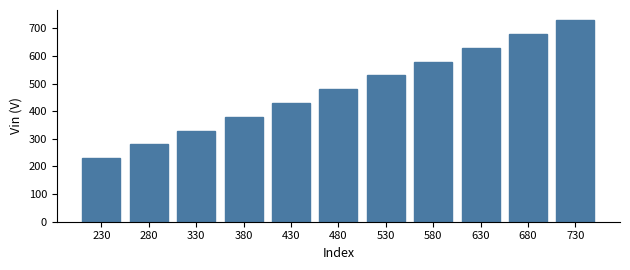

Reading left to right, list all the values displayed in this chart.

230=230	280=280	330=330	380=380	430=430	480=480	530=530	580=580	630=630	680=680	730=730